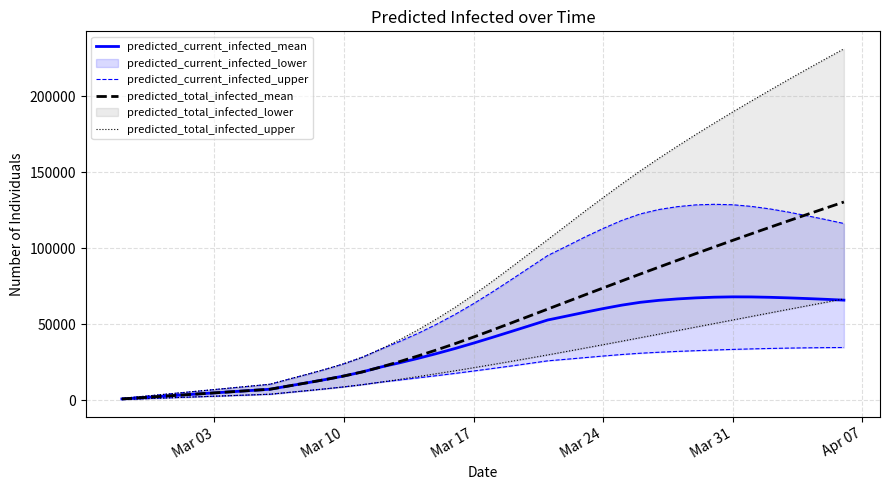

What is the difference between the maximum and minimum values in the predicted_current_infected_mean series?

67170